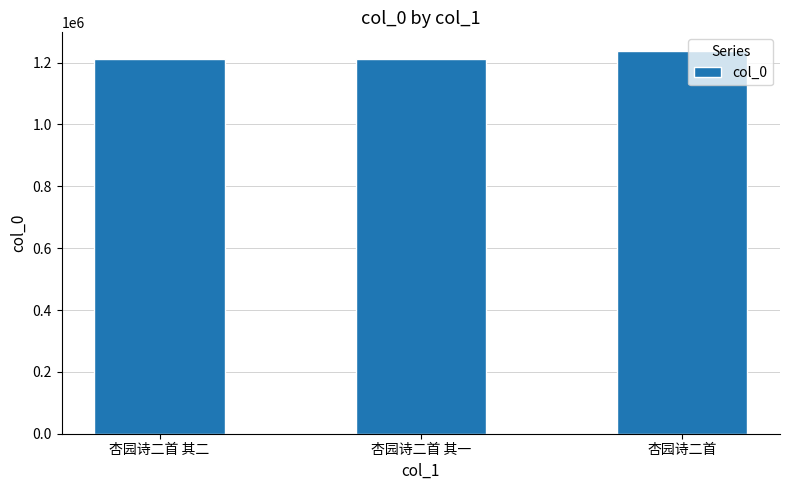

What is the change in value from 杏园诗二首 其一 to 杏园诗二首?

+25375